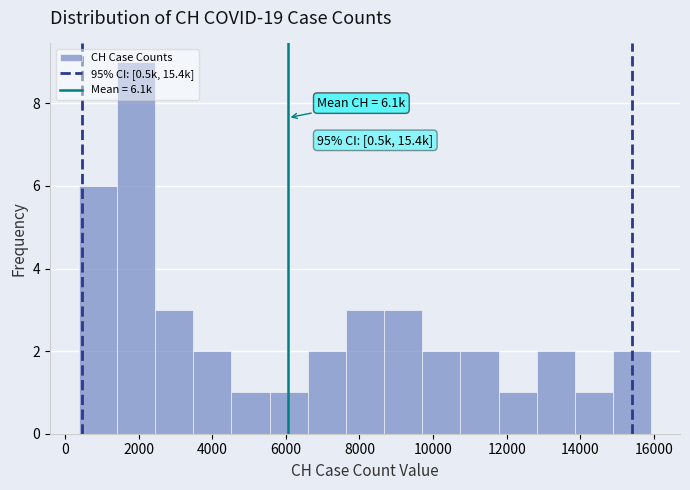

Over which range of the x-axis is the bar tallest?

1400 to 2400